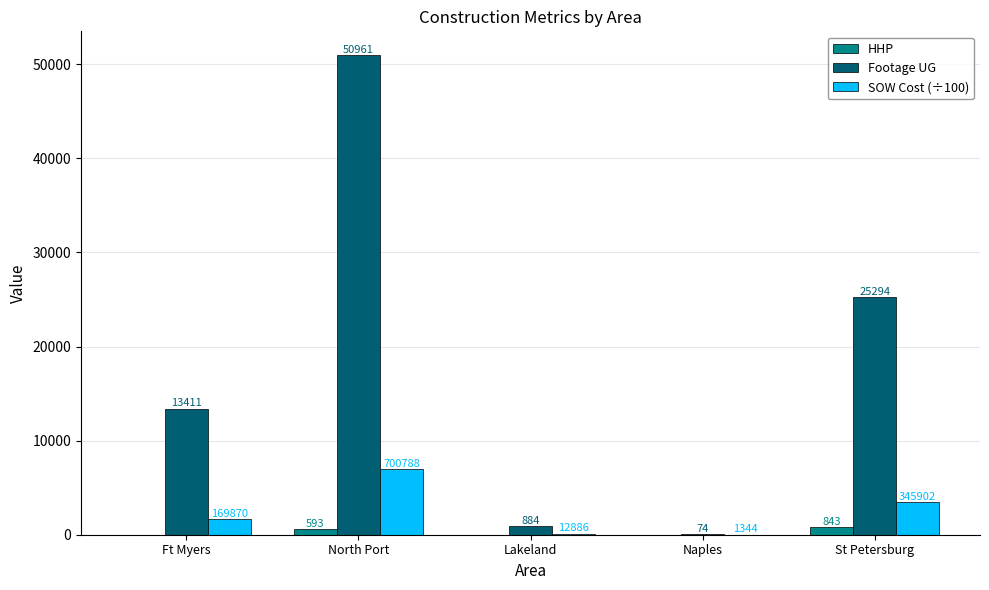

Is it true that SOW Cost (÷100) equals 1698.7 at Ft Myers?

True